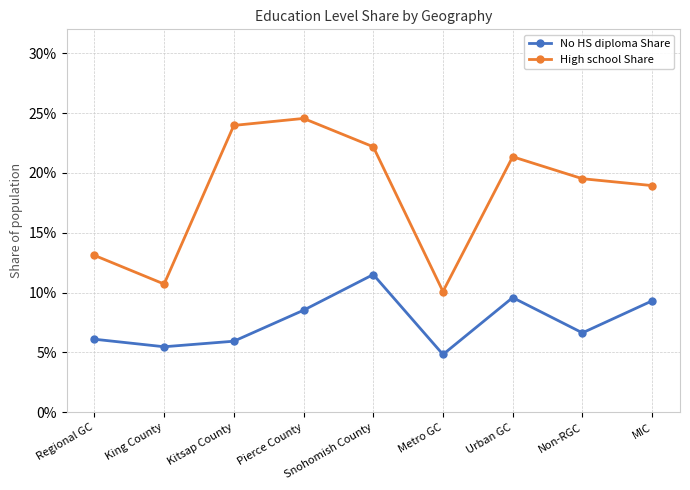

True or false: High school Share and No HS diploma Share intersect in this chart.

False